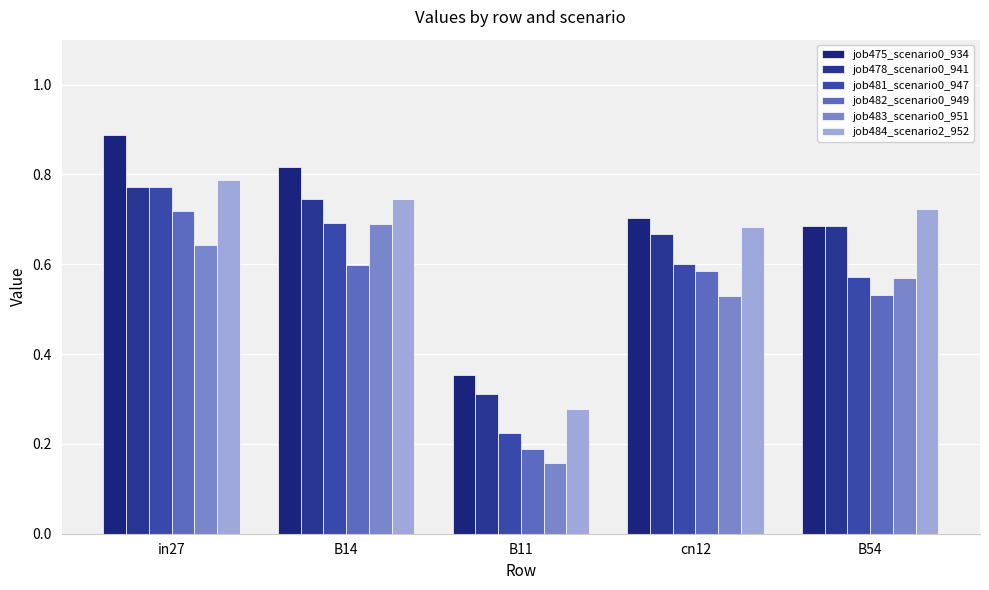

Which series has the largest range (max minus min)?

job481_scenario0_947